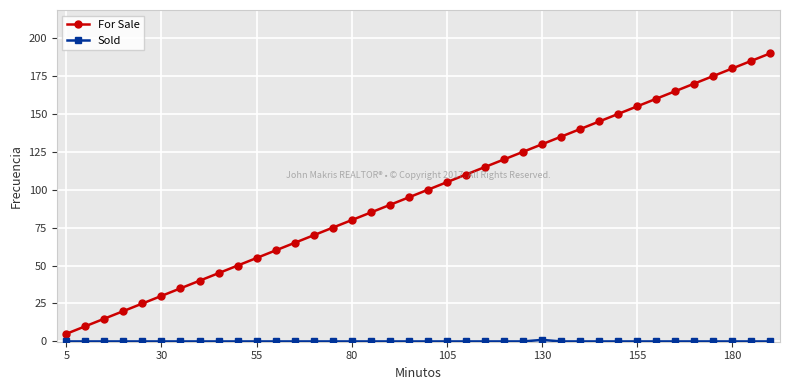

Which series has the largest total across all categories?

For Sale